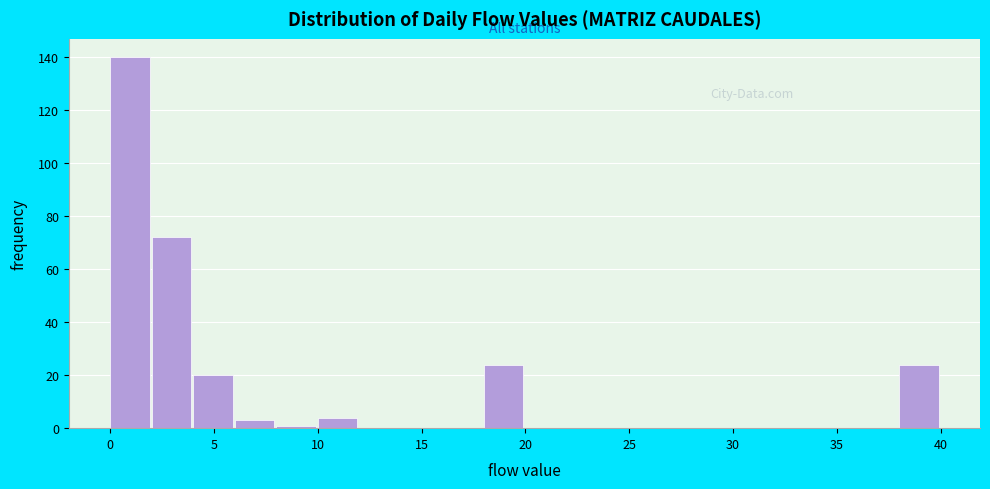

Which range on the x-axis has the tallest bar?

0 to 2